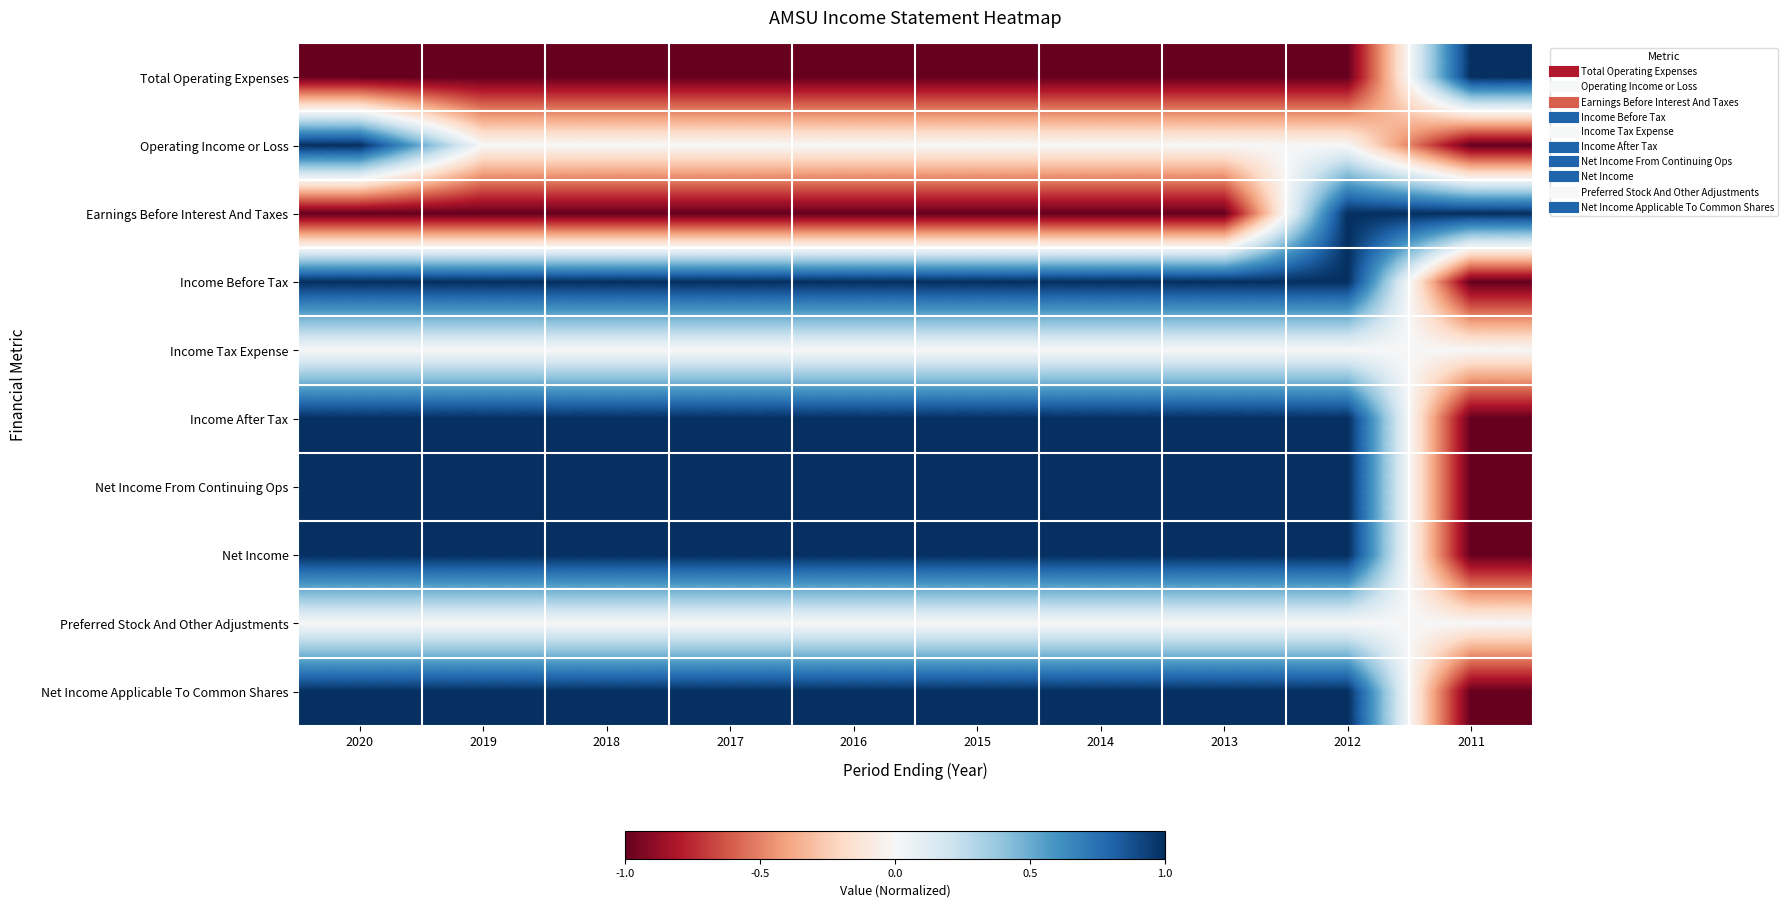

Reading left to right, list all the values displayed in this chart.

Total Operating Expenses: 2020=-1	2019=-1	2018=-1	2017=-1	2016=-1	2015=-1	2014=-1	2013=-1	2012=-1	2011=1
Operating Income or Loss: 2020=1	2019=0	2018=0	2017=0	2016=0	2015=0	2014=0	2013=0	2012=0	2011=-1
Earnings Before Interest And Taxes: 2020=-1	2019=-1	2018=-1	2017=-1	2016=-1	2015=-1	2014=-1	2013=-1	2012=1	2011=1
Income Before Tax: 2020=1	2019=1	2018=1	2017=1	2016=1	2015=1	2014=1	2013=1	2012=1	2011=-1
Income Tax Expense: 2020=0	2019=0	2018=0	2017=0	2016=0	2015=0	2014=0	2013=0	2012=0	2011=0
Income After Tax: 2020=1	2019=1	2018=1	2017=1	2016=1	2015=1	2014=1	2013=1	2012=1	2011=-1
Net Income From Continuing Ops: 2020=1	2019=1	2018=1	2017=1	2016=1	2015=1	2014=1	2013=1	2012=1	2011=-1
Net Income: 2020=1	2019=1	2018=1	2017=1	2016=1	2015=1	2014=1	2013=1	2012=1	2011=-1
Preferred Stock And Other Adjustments: 2020=0	2019=0	2018=0	2017=0	2016=0	2015=0	2014=0	2013=0	2012=0	2011=0
Net Income Applicable To Common Shares: 2020=1	2019=1	2018=1	2017=1	2016=1	2015=1	2014=1	2013=1	2012=1	2011=-1